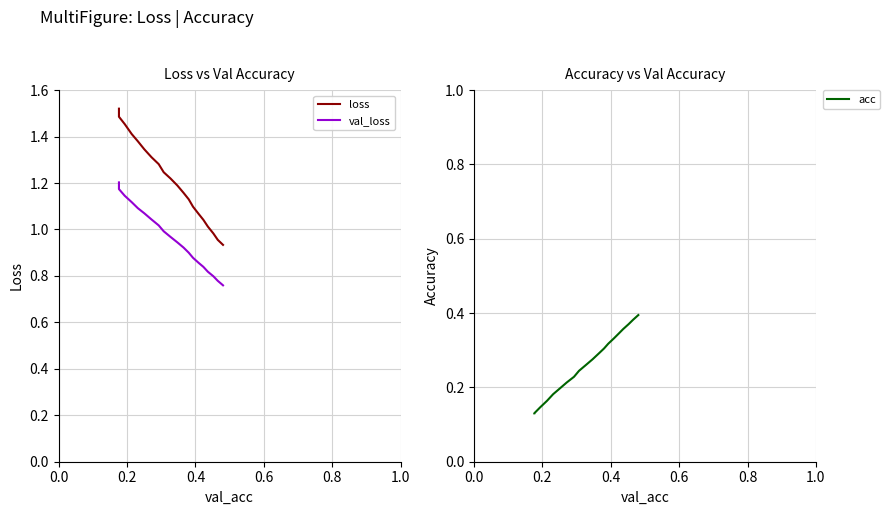

True or false: loss and val_loss cross at least once.

False